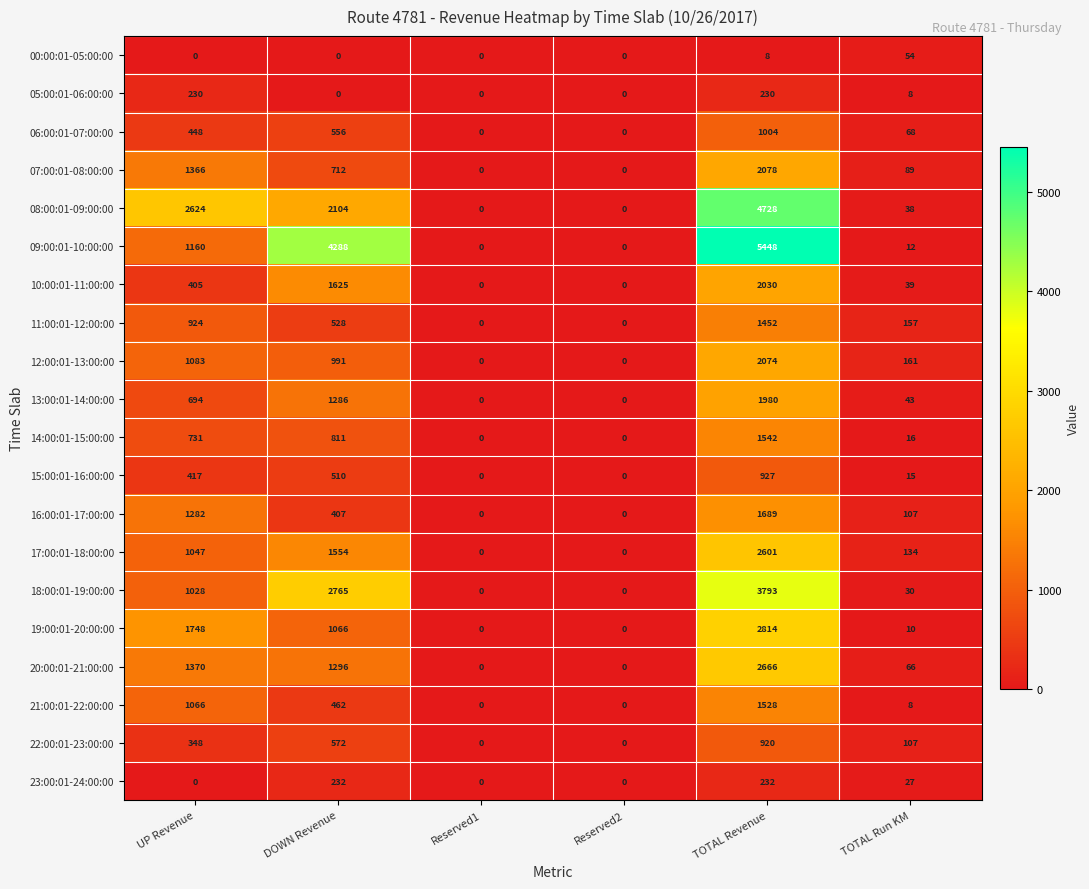

True or false: 17:00:01-18:00:00 has a value of -1249 at Reserved2.

False